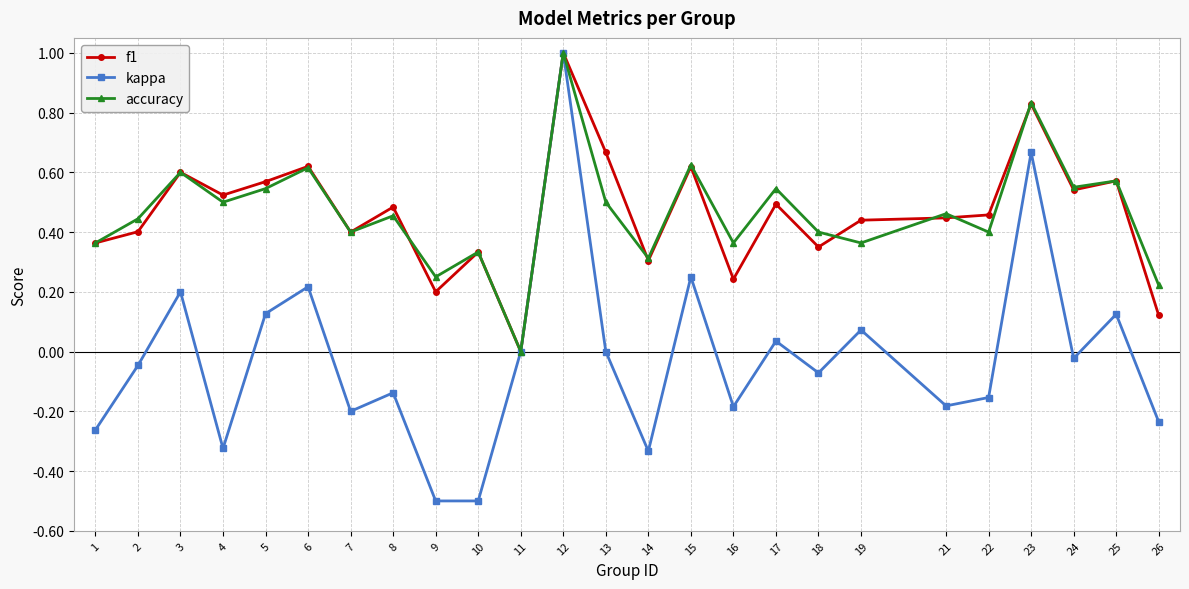

What is the sum of all f1 values?

11.6